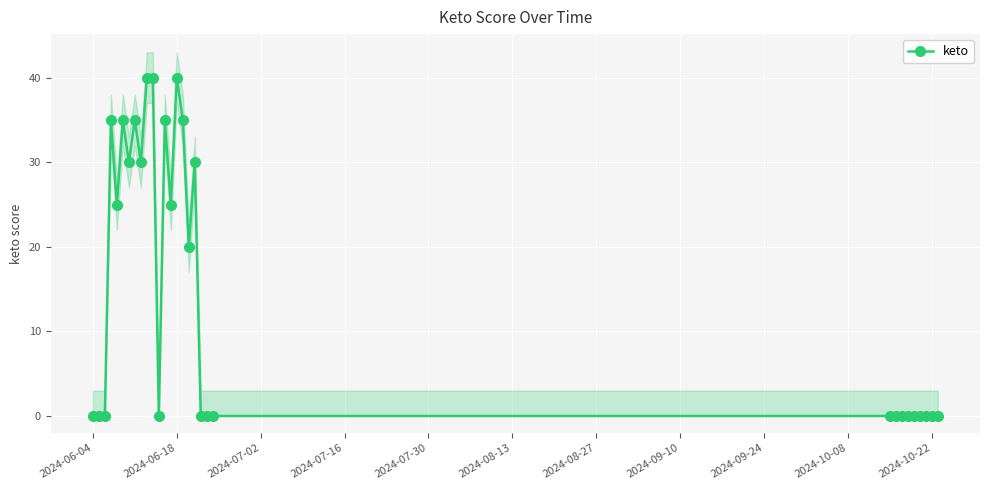

Reading left to right, list all the values displayed in this chart.

0	0	0	35	25	35	30	35	30	40	40	0	35	25	40	35	20	30	0	0	0	0	0	0	0	0	0	0	0	0